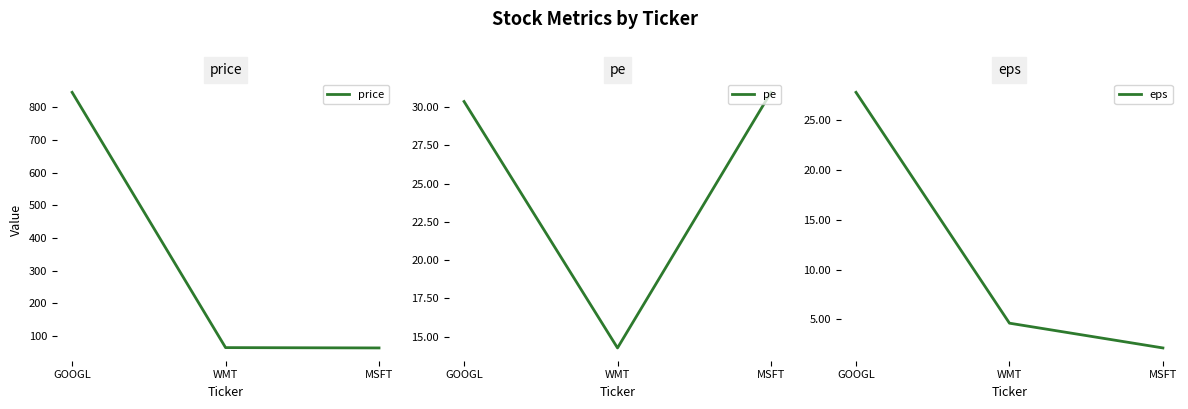

Reading right to left, extract all data points from this chart.

price: 64.0	65.0	845.0
pe: 31.0	14.3	30.4
eps: 2.1	4.6	27.8